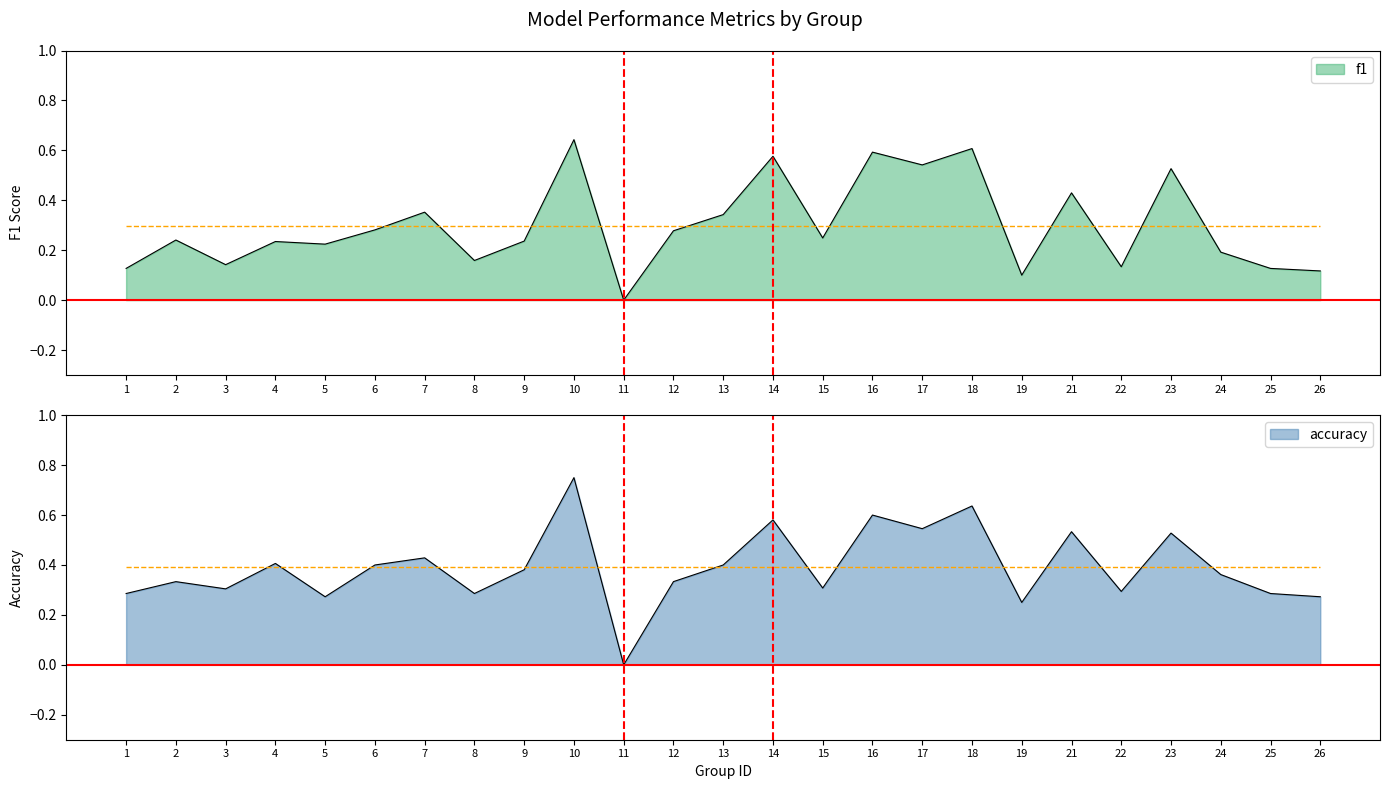

Is it true that f1 equals 0.3 at 11?

False